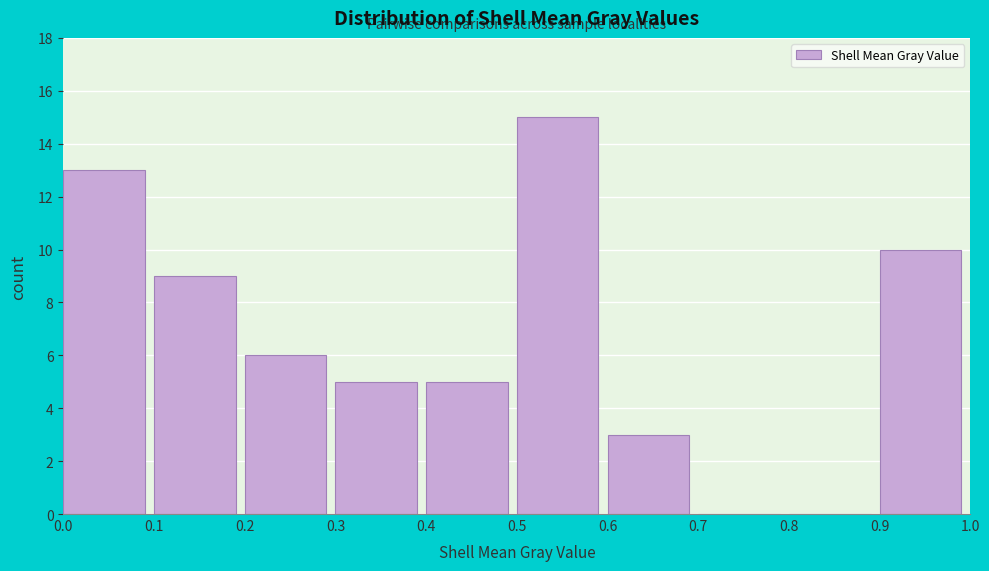

Reading left to right, list every bar in this chart as the range it spans on the x-axis followed by its height. The values are not printed on the chart, so give them approximately, as read against the axis.

0.0 to 0.1: 13
0.1 to 0.2: 9
0.2 to 0.3: 6
0.3 to 0.4: 5
0.4 to 0.5: 5
0.5 to 0.6: 15
0.6 to 0.7: 3
0.7 to 0.8: 0
0.8 to 0.9: 0
0.9 to 1.0: 10